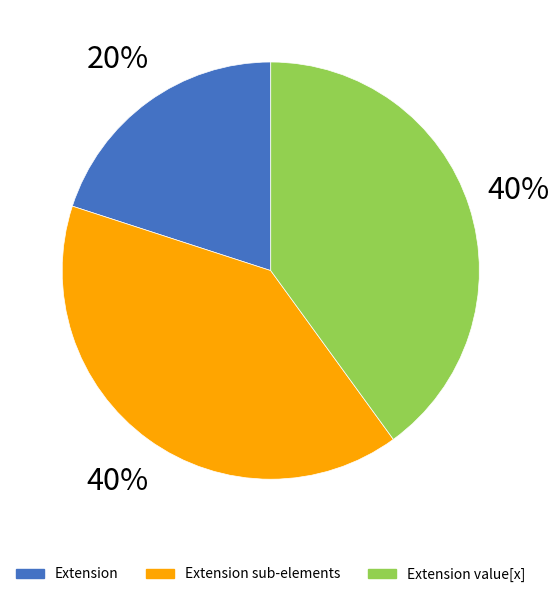

Is Extension.id the majority of the pie?

No